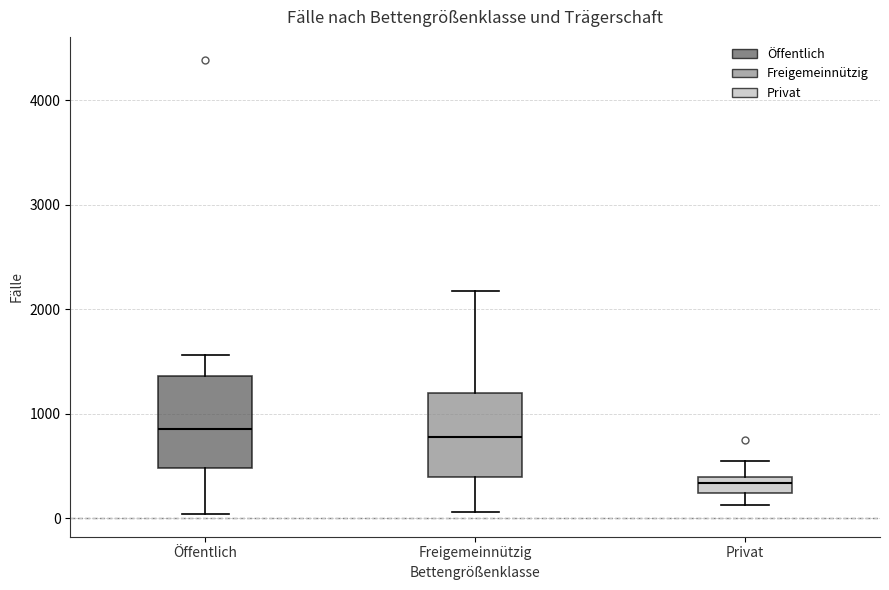

Reading left to right, read every box against the y-axis: the position of its median line, the range the box covers, and the ends of its whiskers. The values are not printed on the chart, so give them approximately, as read against the axis.

Öffentlich: median 800, box 500 to 1400, whiskers 0 to 1600
Freigemeinnützig: median 800, box 400 to 1200, whiskers 100 to 2200
Privat: median 300, box 200 to 400, whiskers 100 to 500